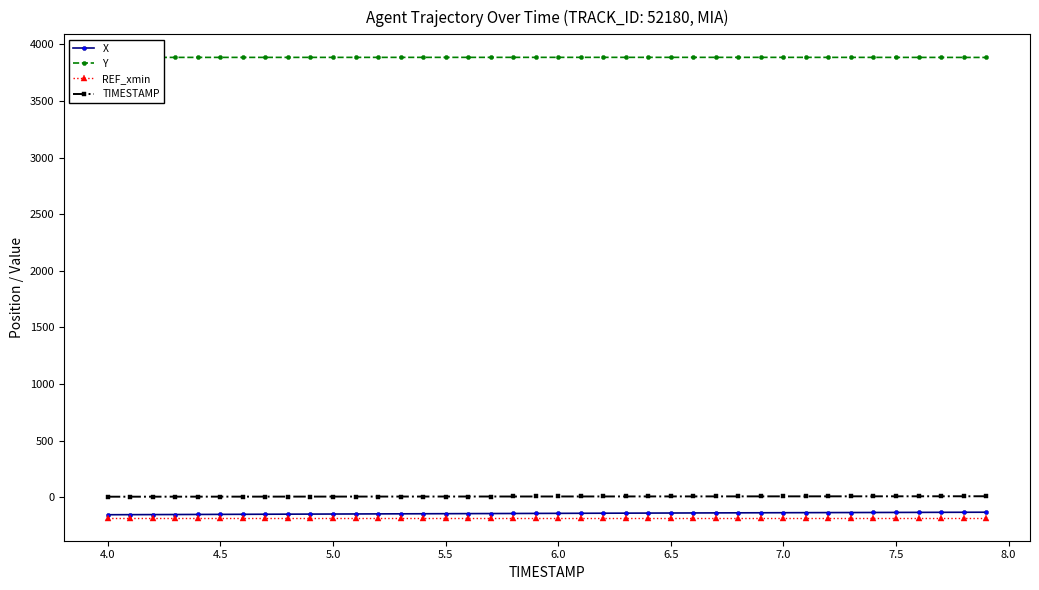

True or false: REF_xmin and TIMESTAMP cross at least once.

False